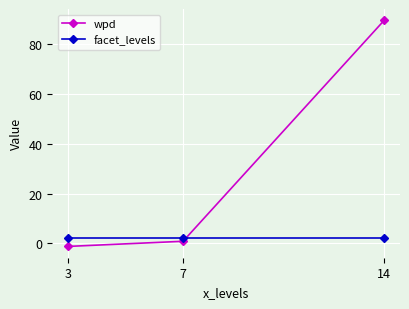

At 14, list the series in order from largest to smallest.

wpd, facet_levels